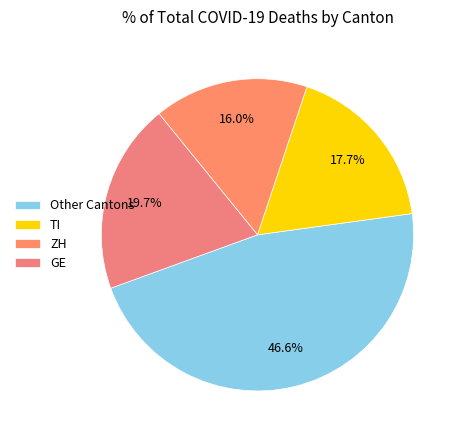

To the nearest percent, what percentage of the pie is GE?

20%